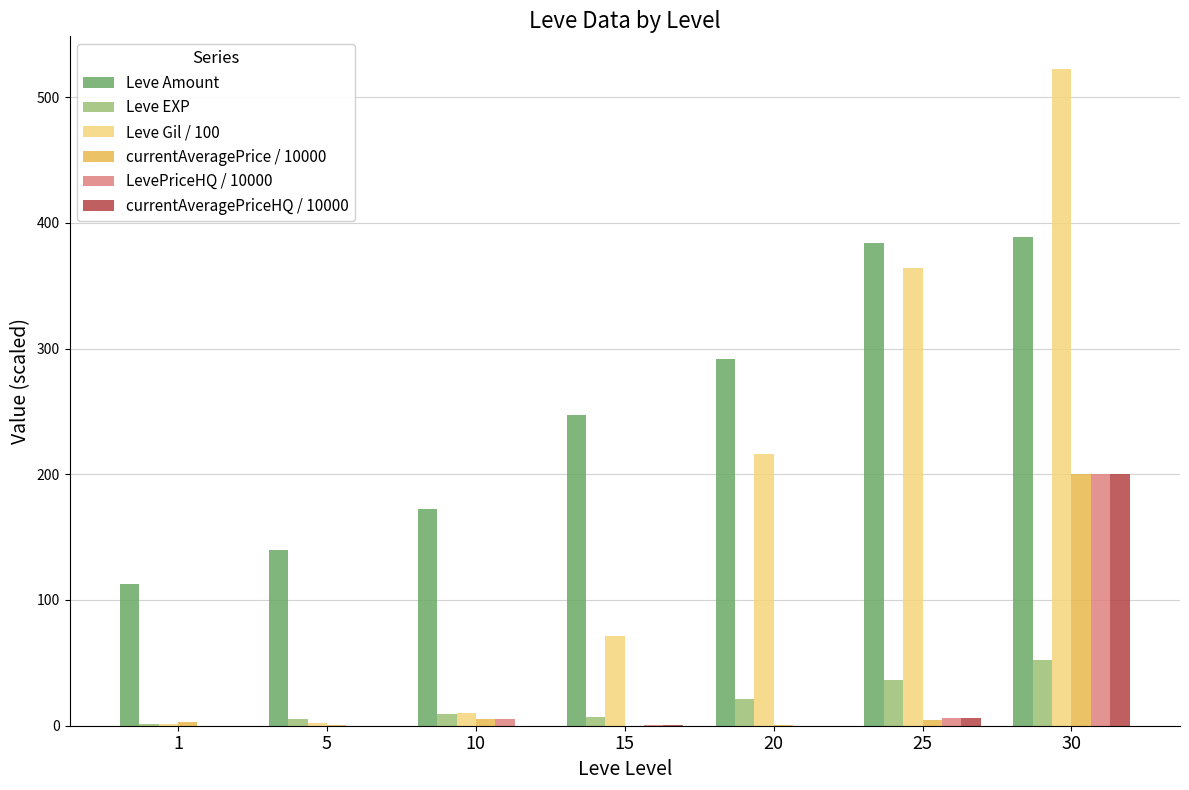

How many groups of bars are there?

7